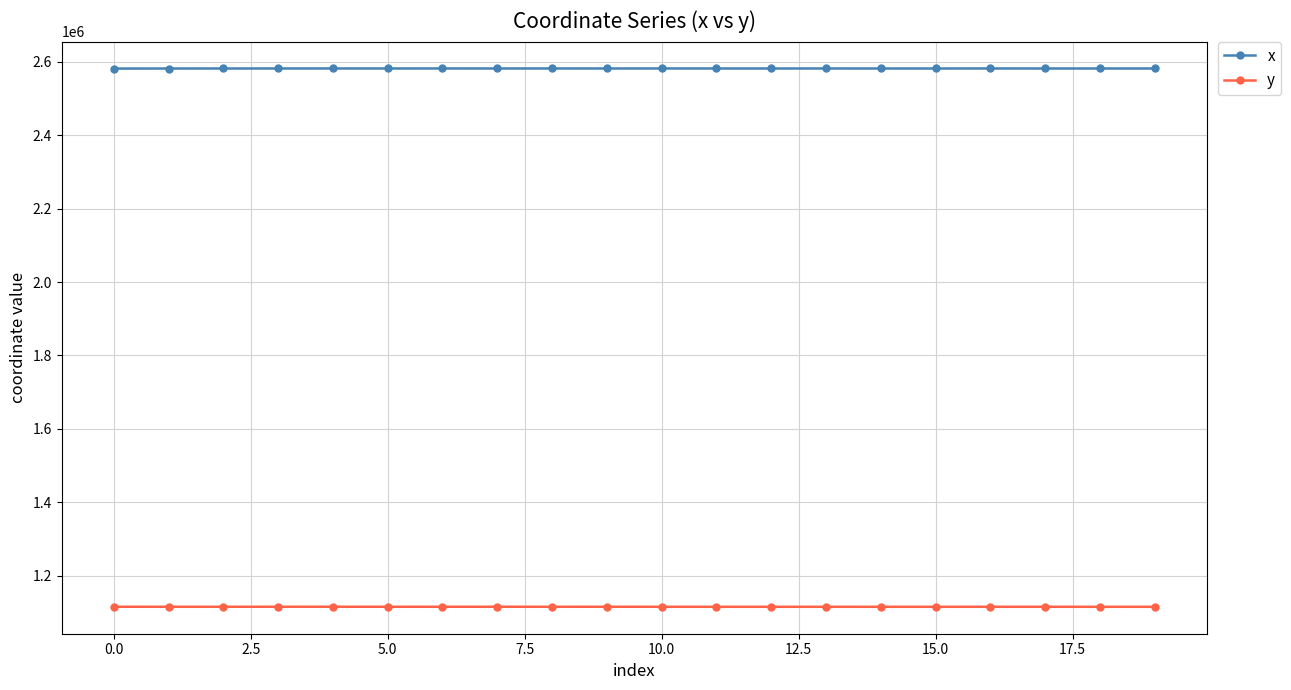

What is the minimum value shown in the chart?

1114974.9